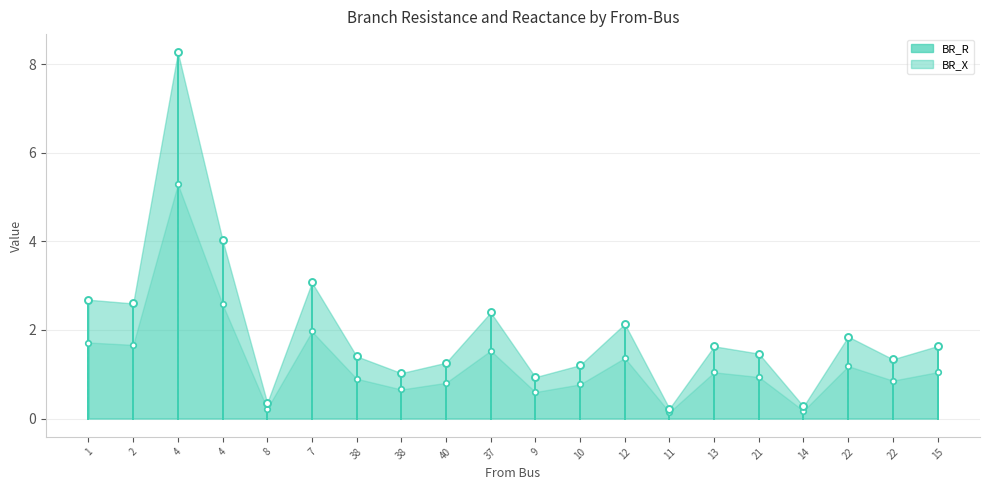

Does the chart have visible grid lines?

Yes